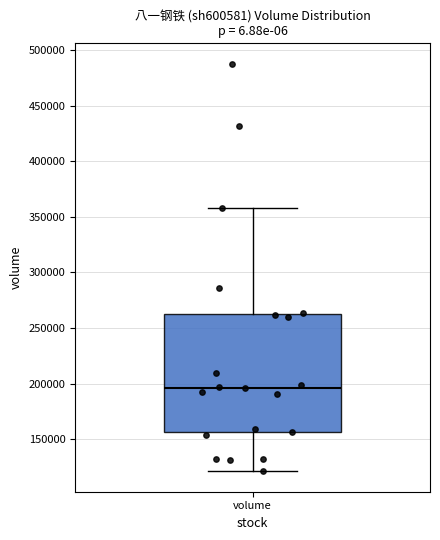

Read this box plot against the y-axis: the position of the median line, the range covered by the box, and the ends of both whiskers. The values are not printed on the chart, so give them approximately, as read against the axis.

median 195000, box 155000 to 260000, whiskers 120000 to 360000